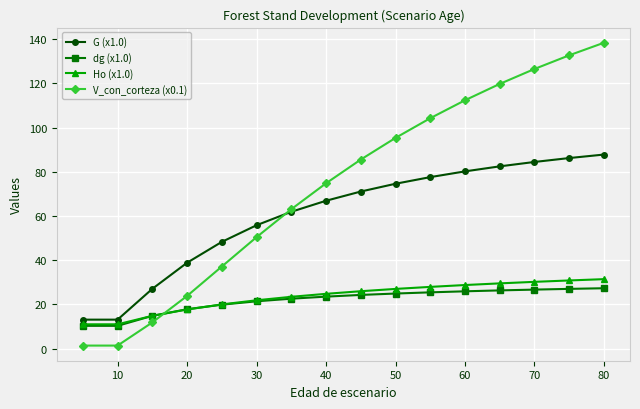

At how many categories does at least one series exceed 5?

16